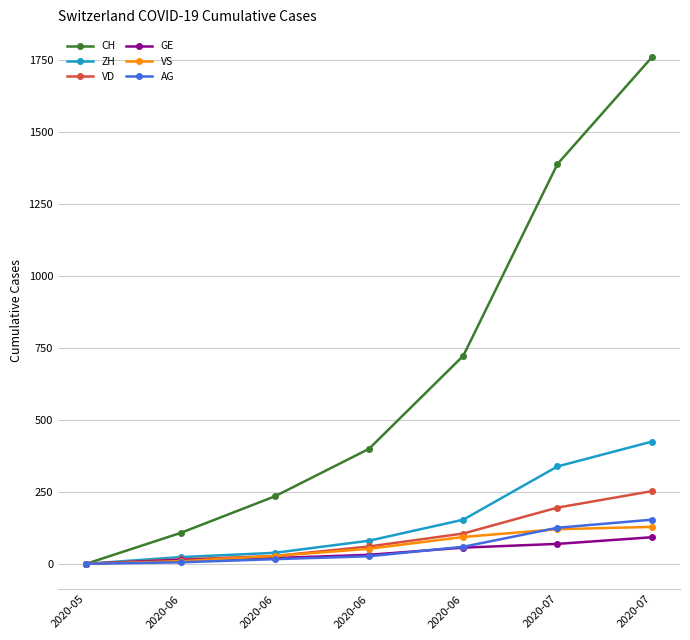

Does the chart have visible grid lines?

Yes